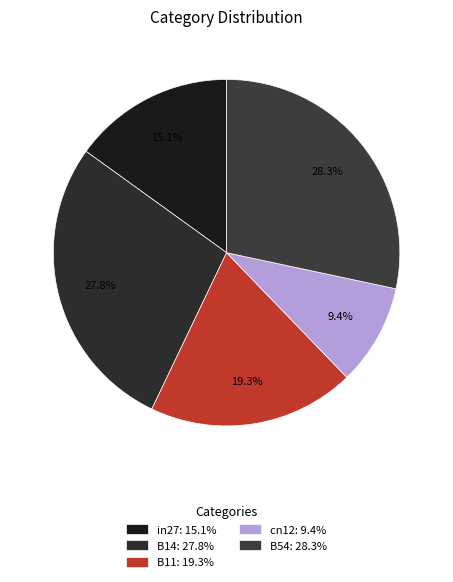

How many slices are in this pie chart?

5